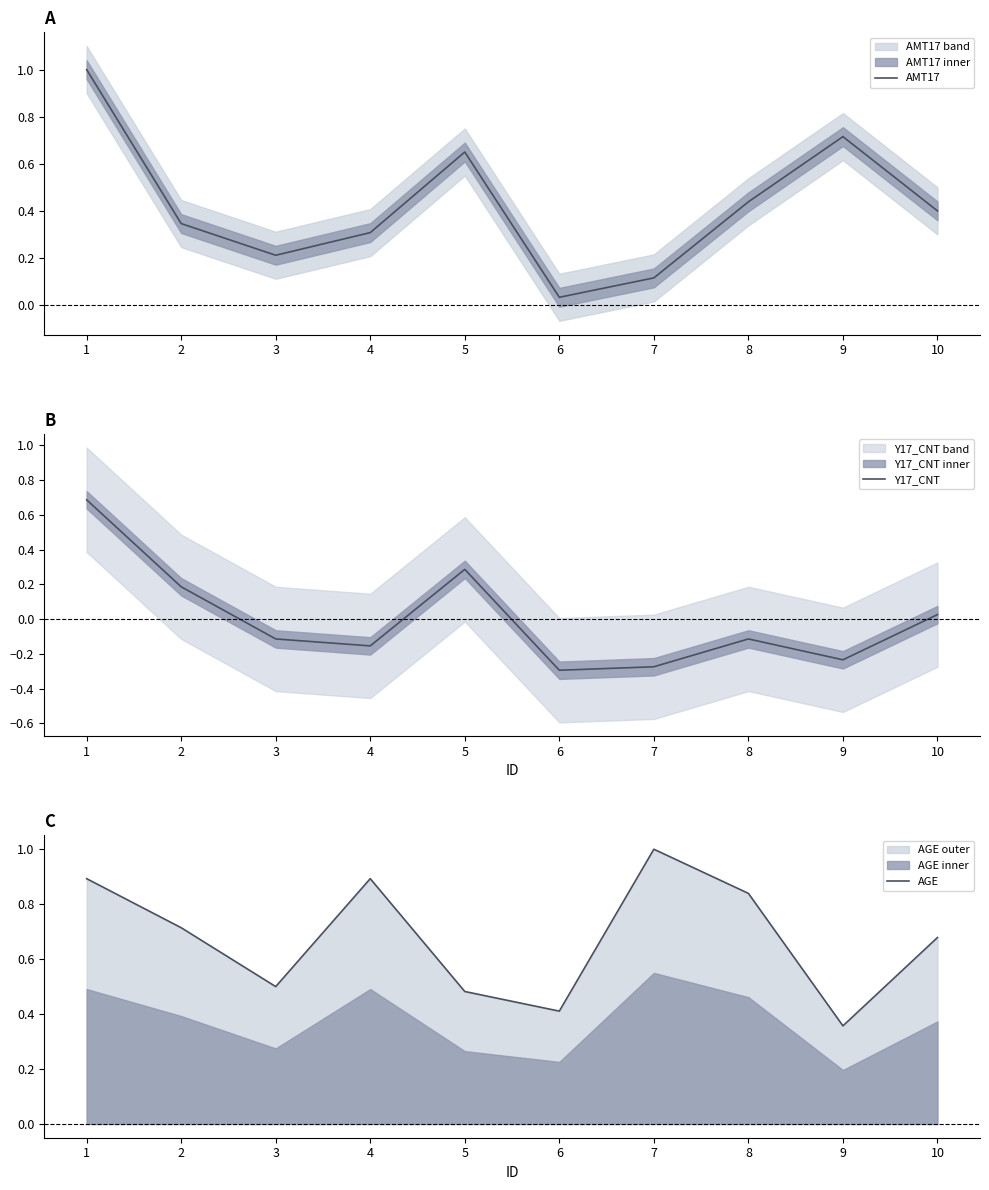

At which label does Y17_CNT reach its peak?

1